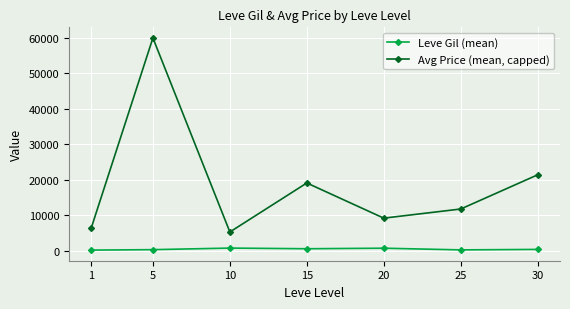

Rank the series by their average value, from lowest to highest.

Leve Gil (mean), Avg Price (mean, capped)